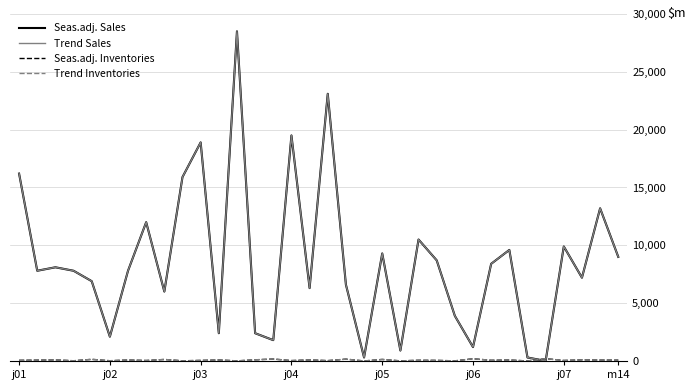

Does the chart display data point markers on the line(s)?

No